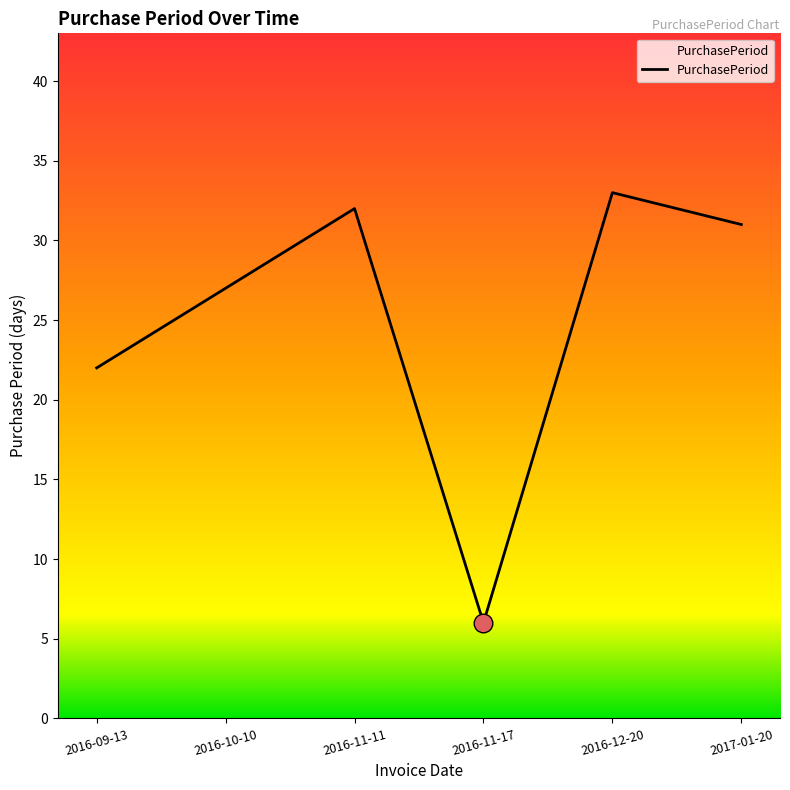

What is the change in value from 2016-09-13 to 2016-11-11?

+10